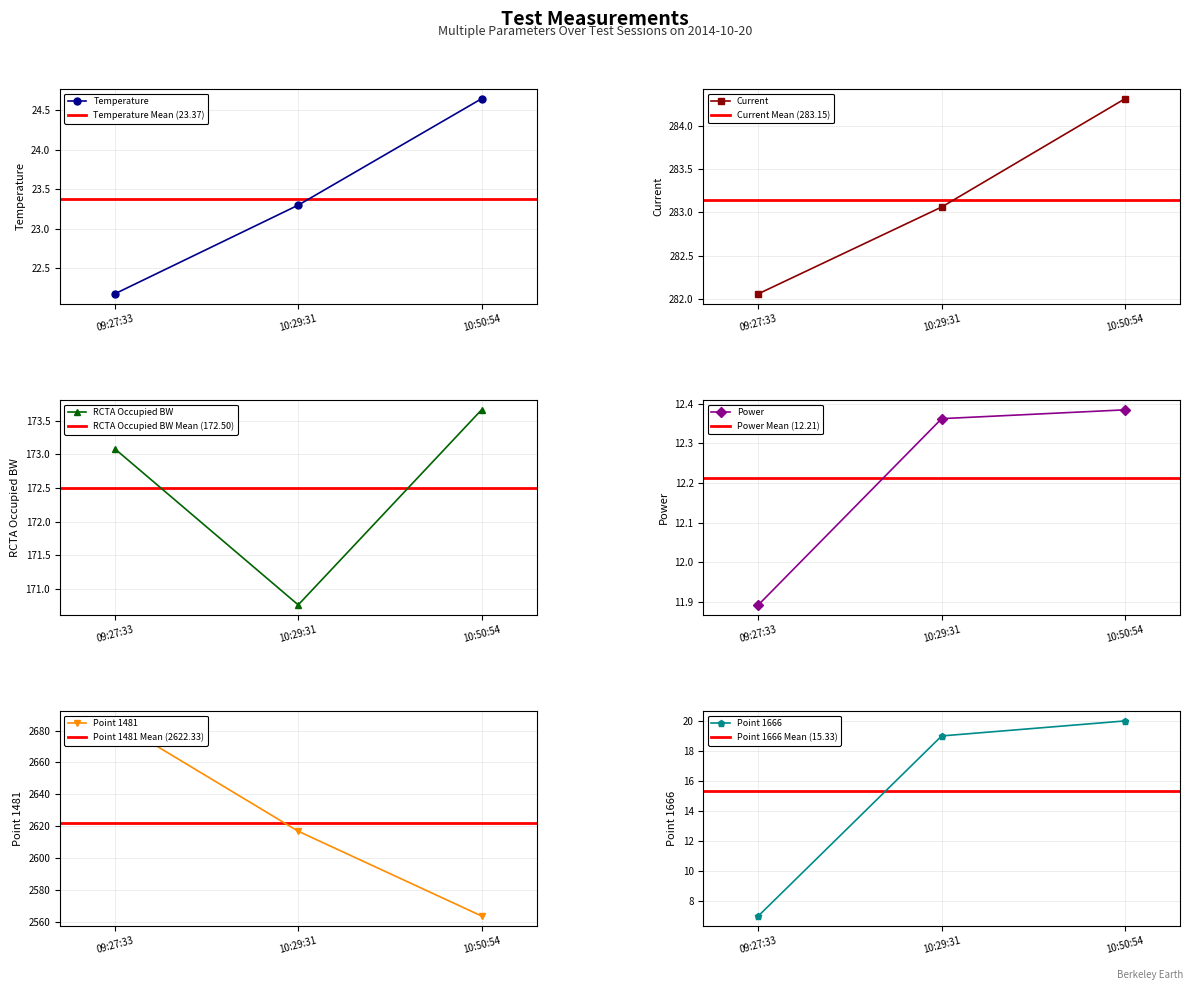

What is the maximum value shown in the chart?

2686.0